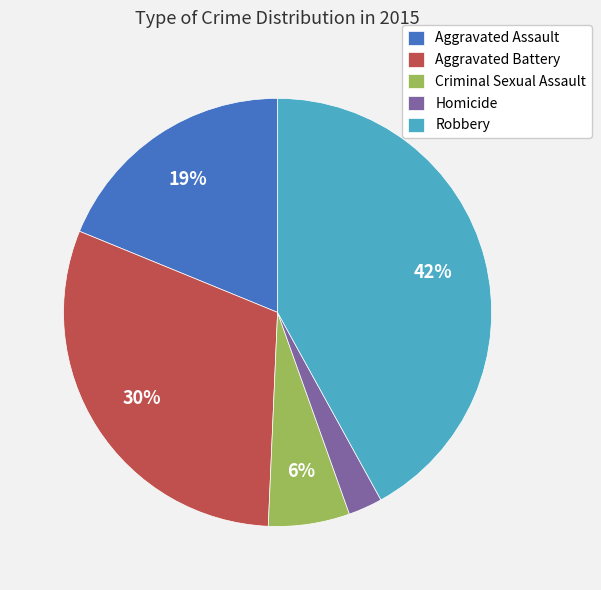

To the nearest percent, what is the difference between the largest and smallest slice percentages?

39%